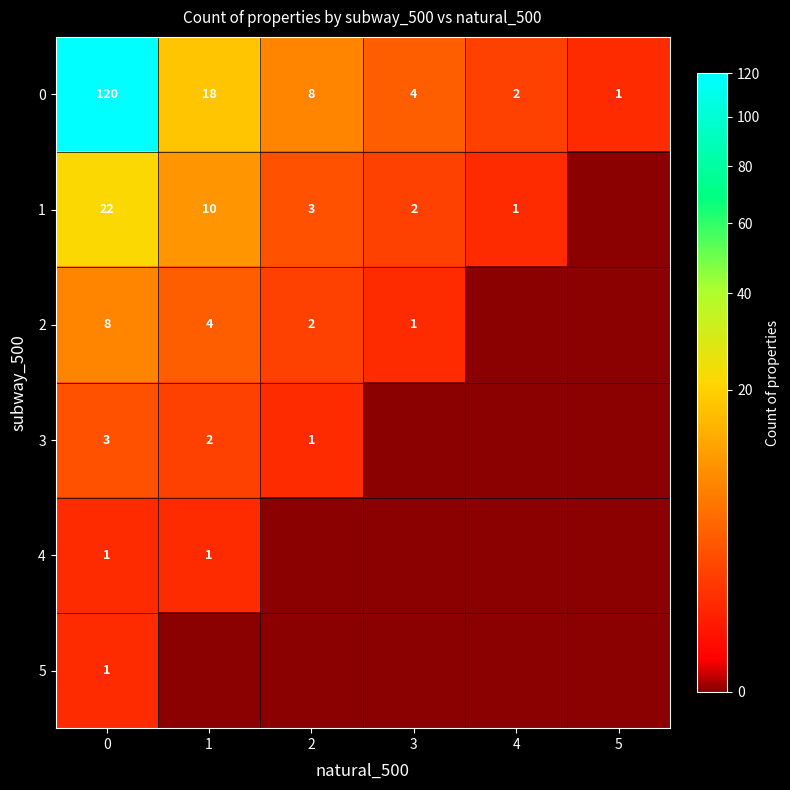

What is the difference between the highest and lowest values at 0?

119